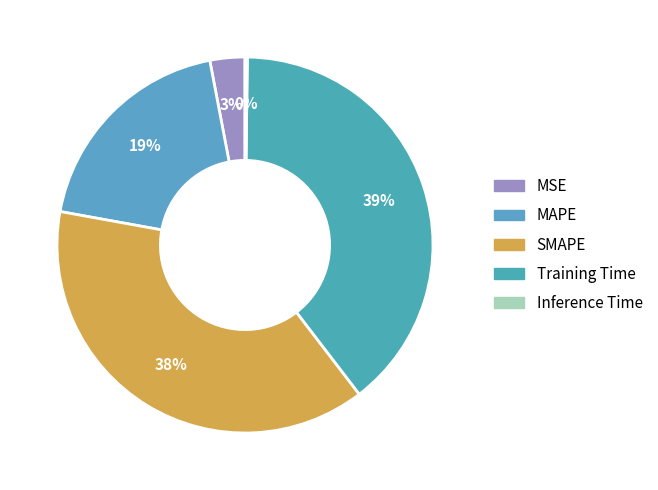

True or false: MSE accounts for 11% of the total.

False